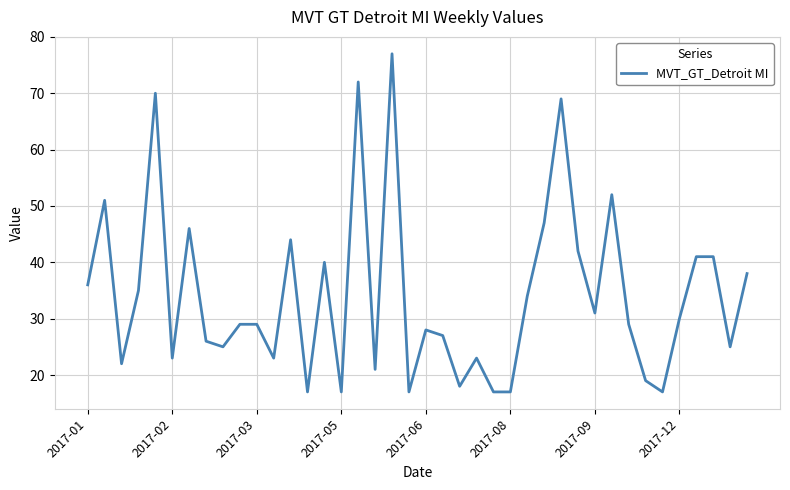

Reading left to right, what are all the values shown in this chart?

36	51	22	35	70	23	46	26	25	29	29	23	44	17	40	17	72	21	77	17	28	27	18	23	17	17	34	47	69	42	31	52	29	19	17	30	41	41	25	38